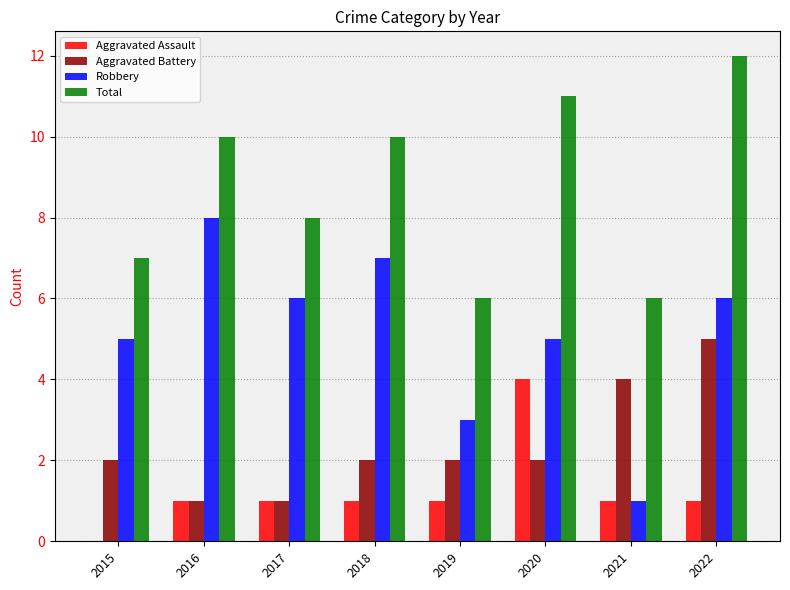

Count the Aggravated Battery values in the range 2 to 4.

5